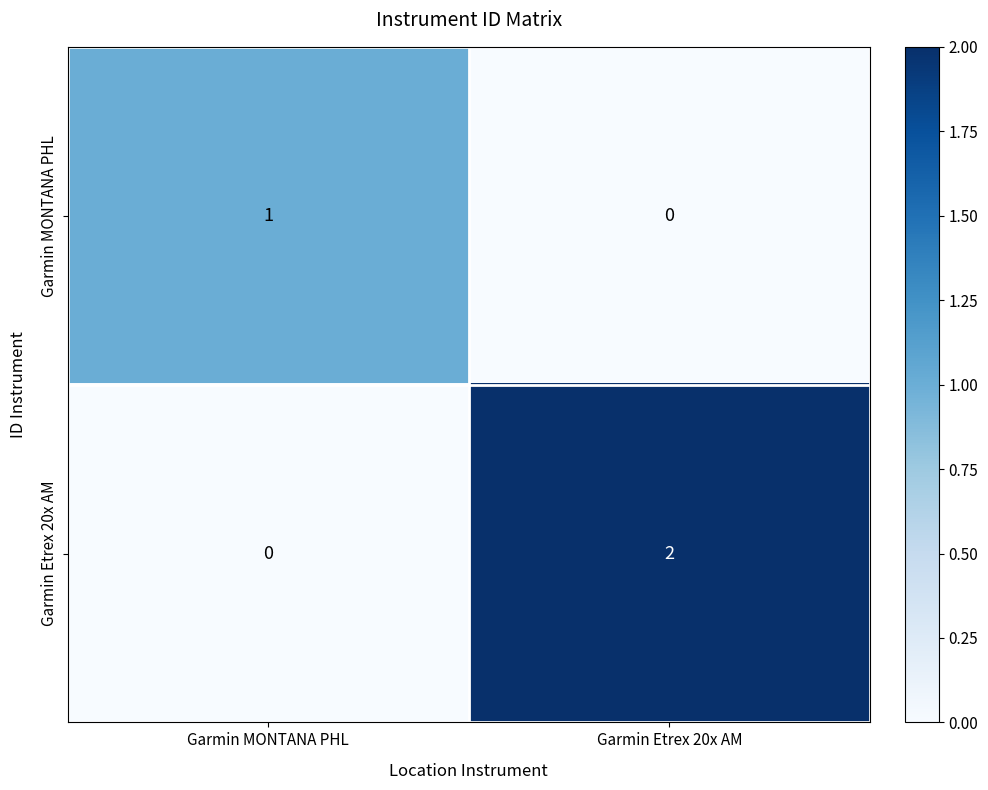

Reading left to right, list all the values displayed in this chart.

Garmin MONTANA PHL: Garmin MONTANA PHL=1	Garmin Etrex 20x AM=0
Garmin Etrex 20x AM: Garmin MONTANA PHL=0	Garmin Etrex 20x AM=2